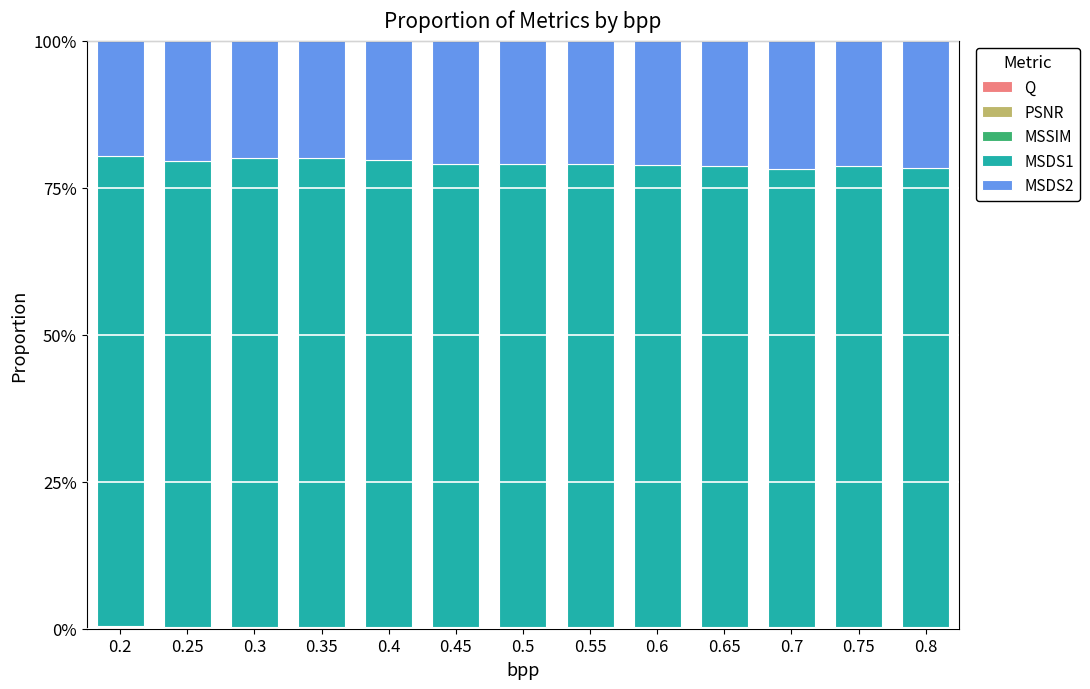

Are the bars horizontal?

No